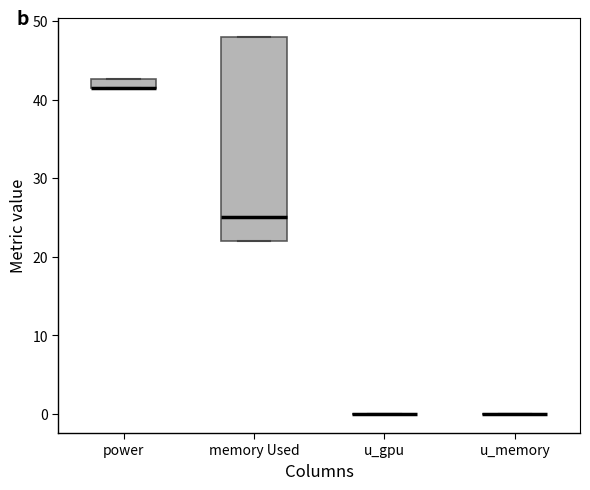

Which box is the tallest, from its lower edge to its upper edge?

memory Used